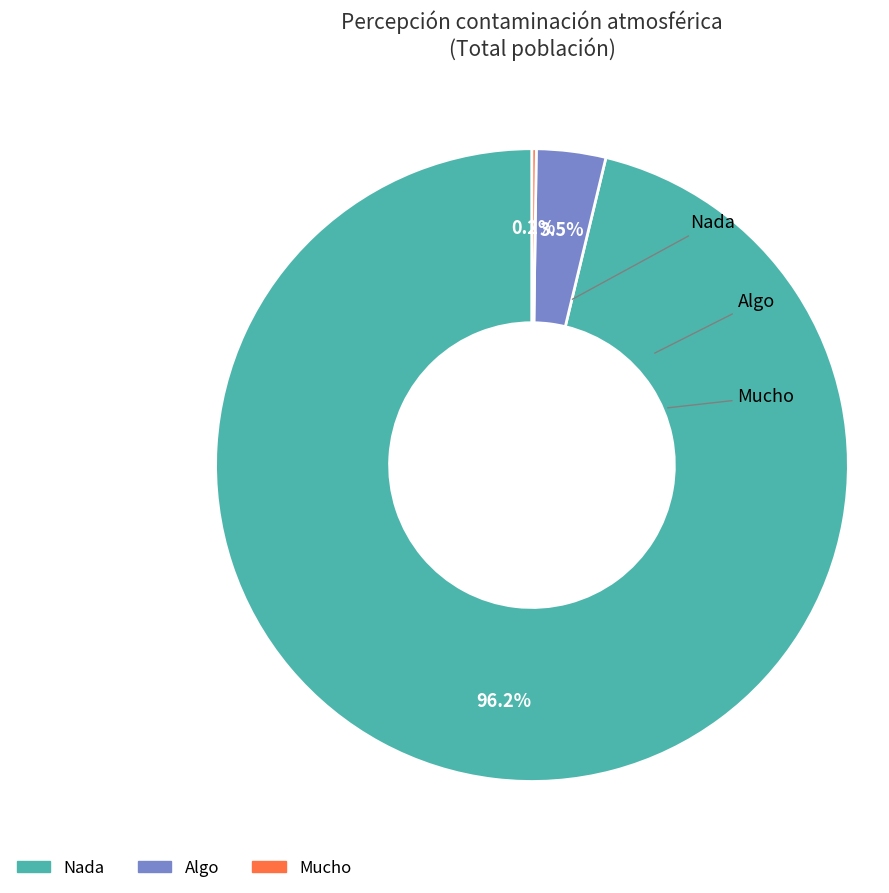

What percentage do Algo and Mucho together represent?

3.8%